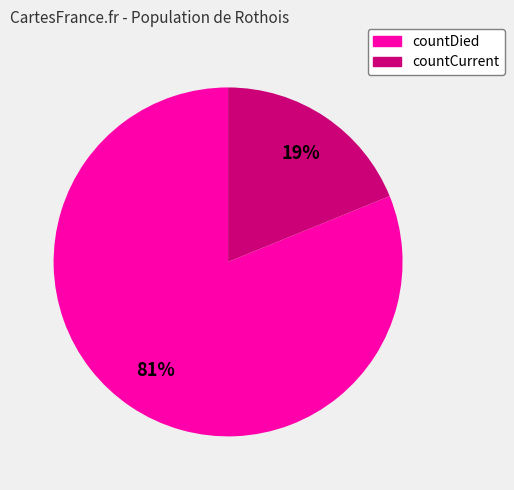

Is there a majority slice in this chart?

Yes